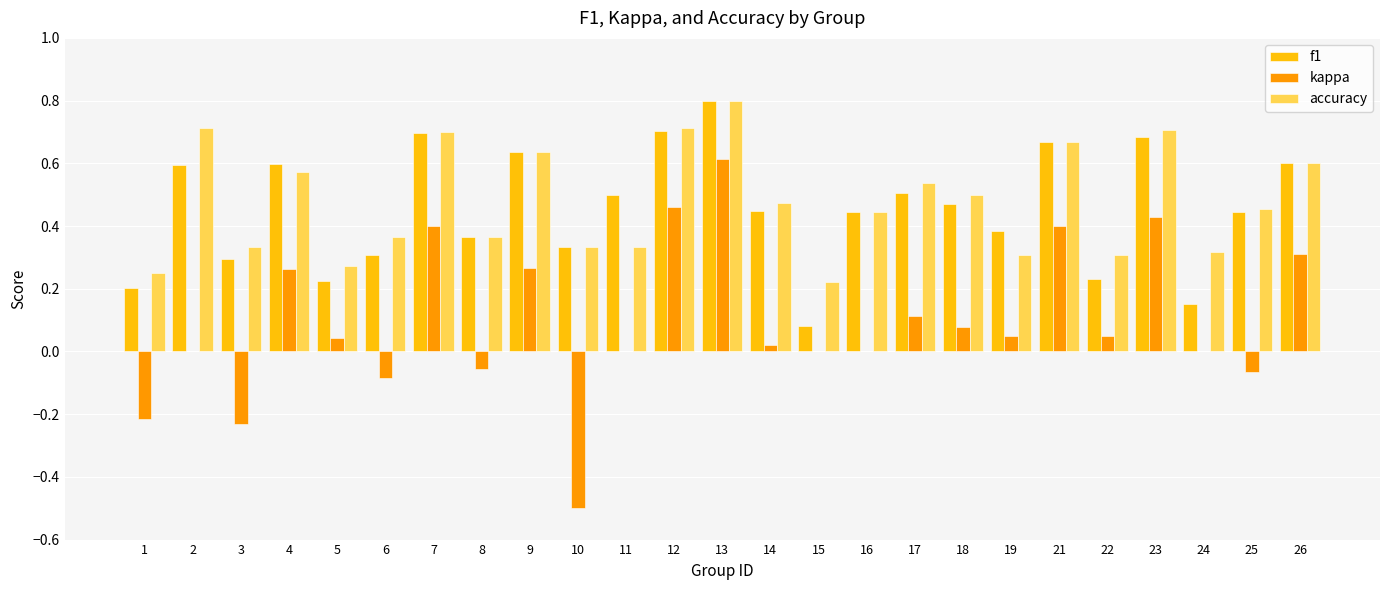

What is the greatest value displayed?

0.8